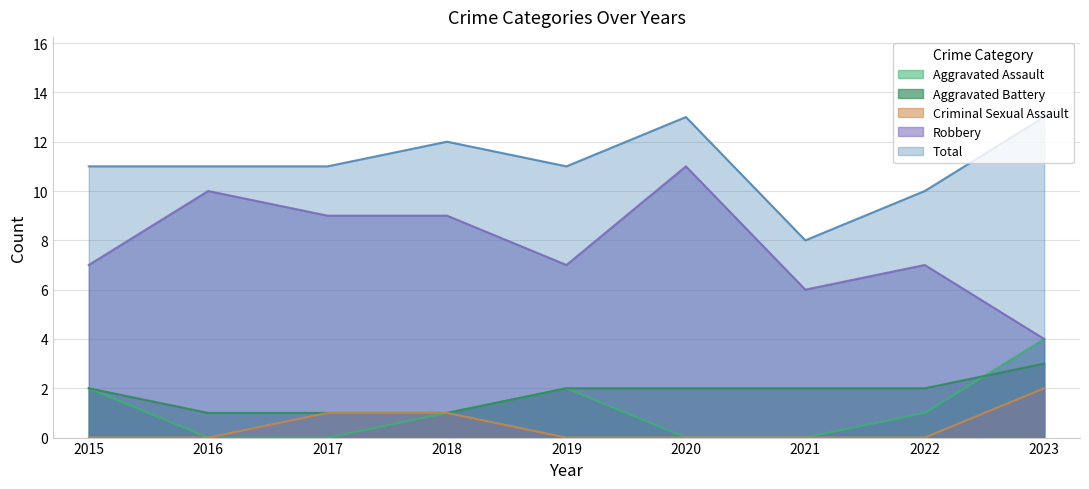

True or false: Aggravated Battery and Criminal Sexual Assault cross at least once.

False